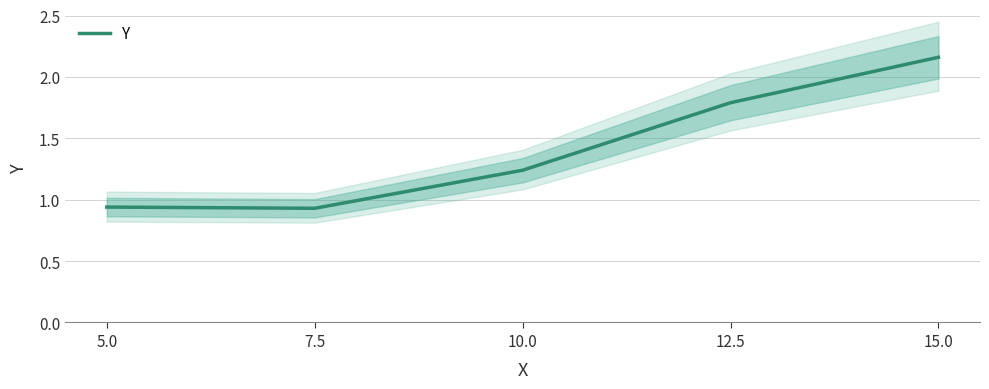

Approximately how many times larger is the value at 7.5 compared to 15.0?

0.4